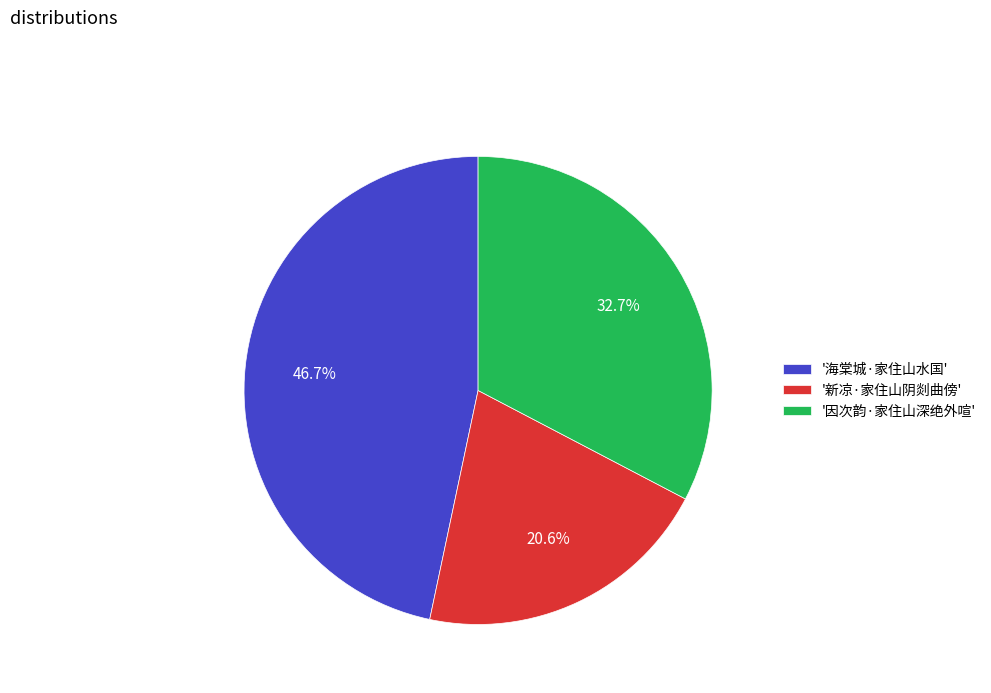

To the nearest percent, what is the average slice percentage?

33%